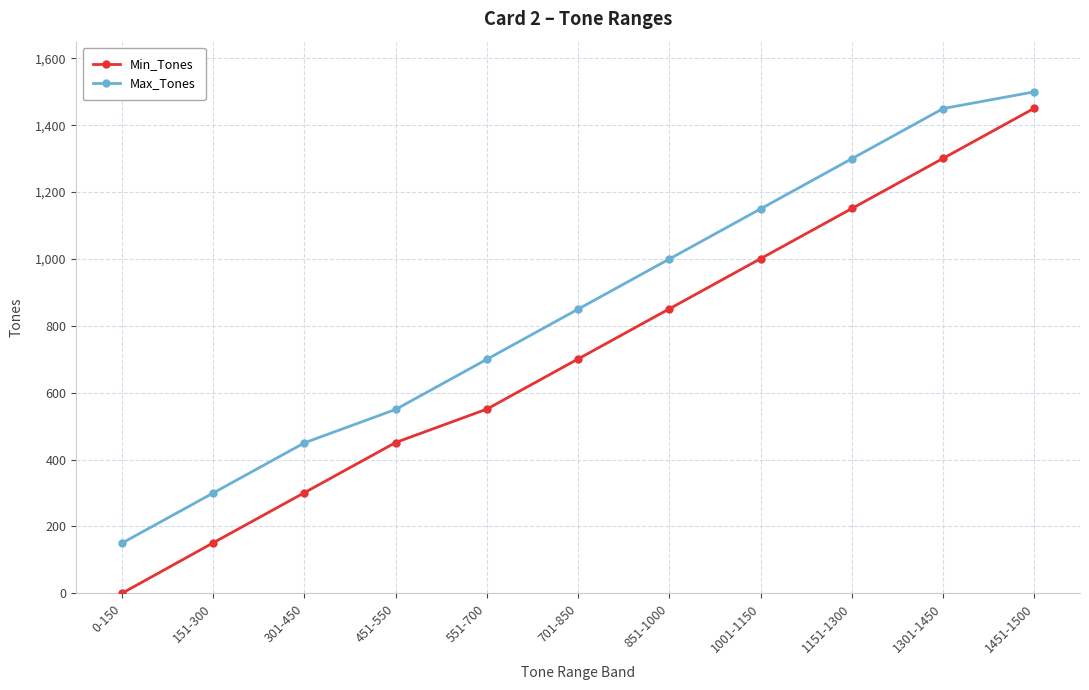

What is the label of the 6th point from the right?

701-850